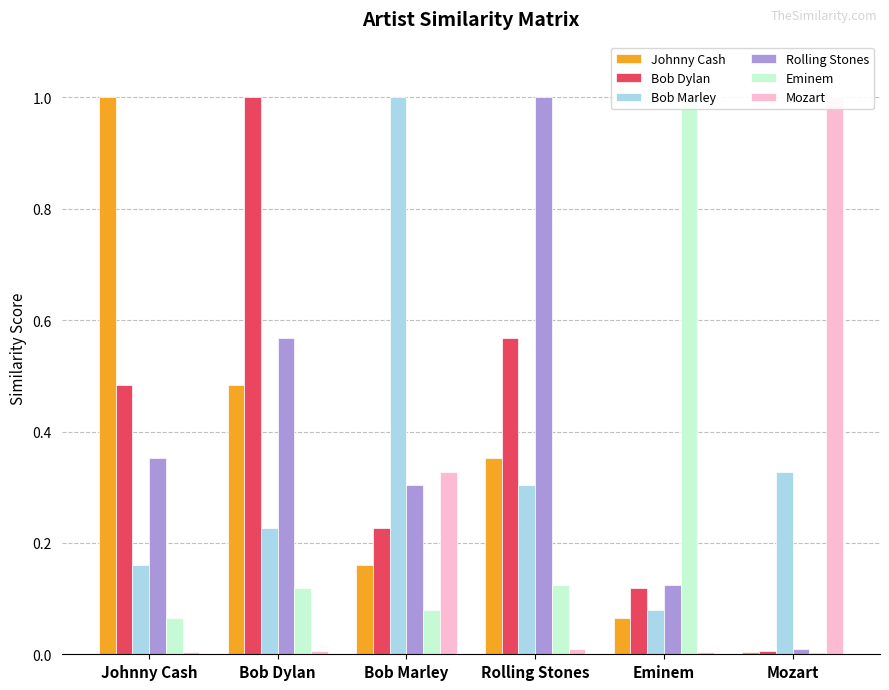

What is the difference between the maximum and minimum values in the Eminem series?

1.0